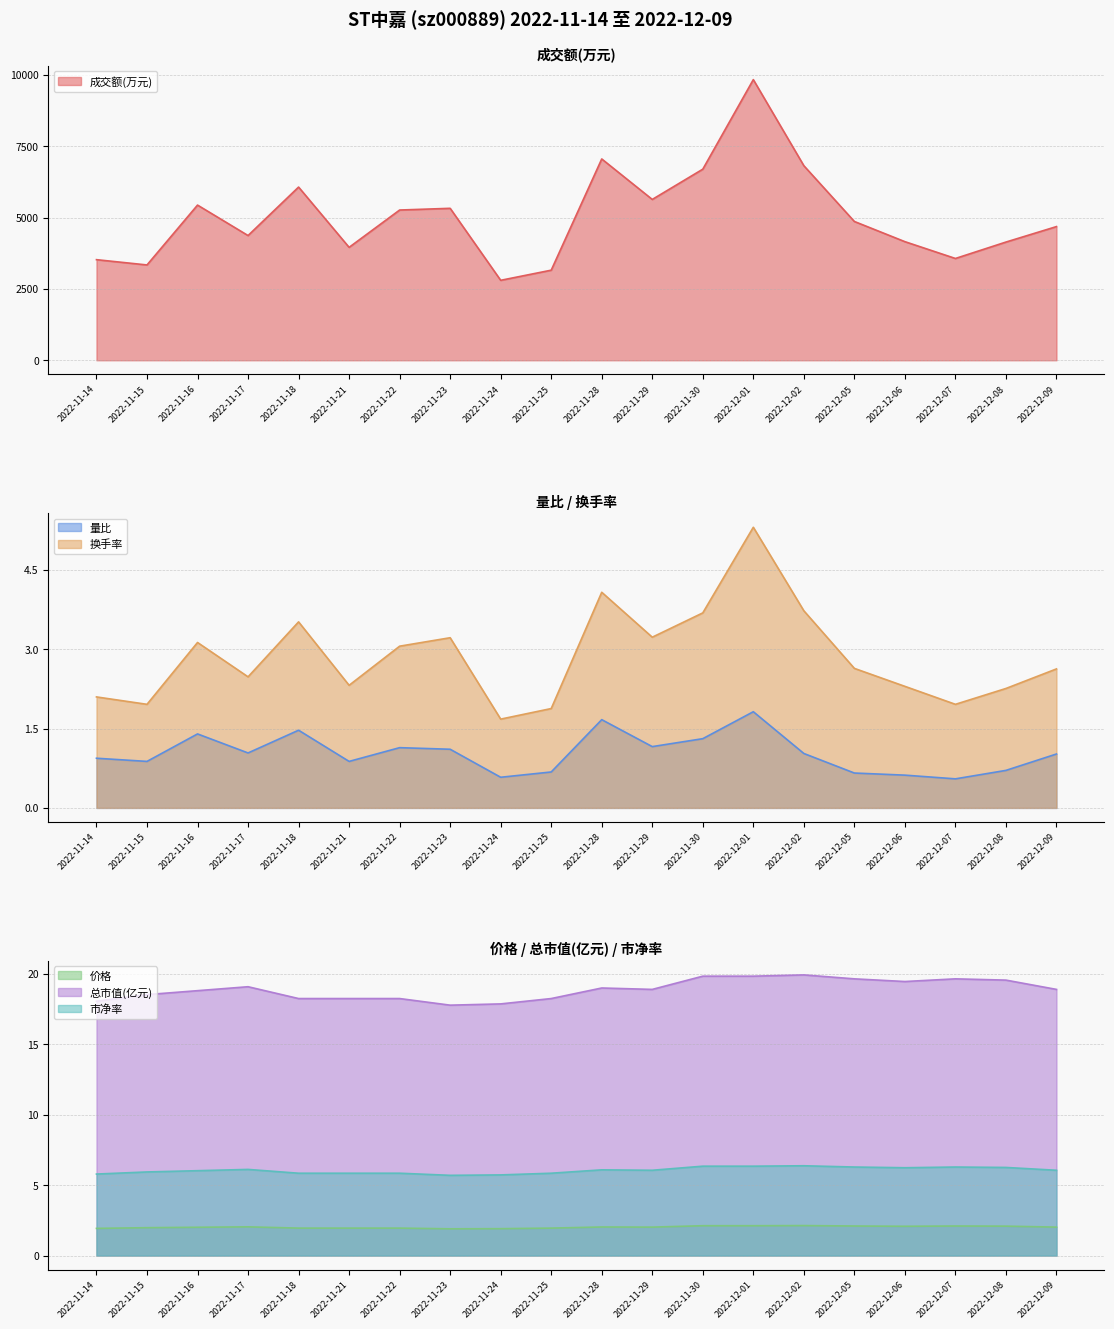

Is the value of 总市值(亿元) at 2022-11-29 greater than the value of 量比 at 2022-11-25?

Yes